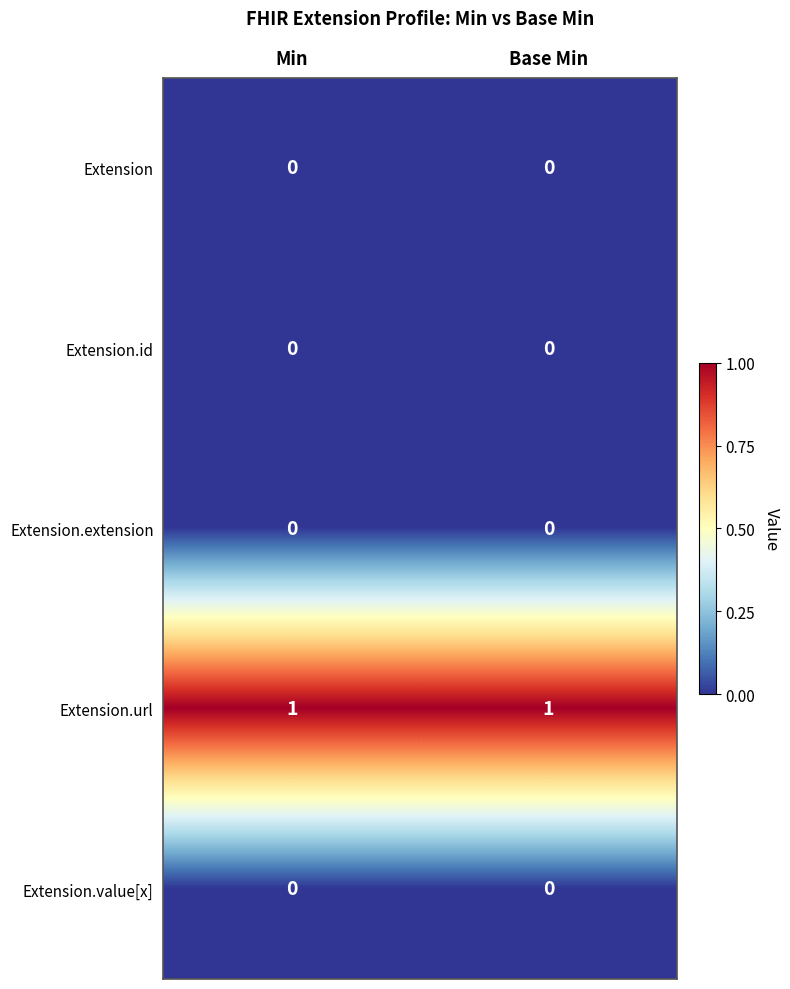

Is it true that Extension.url equals 1 at Min?

True